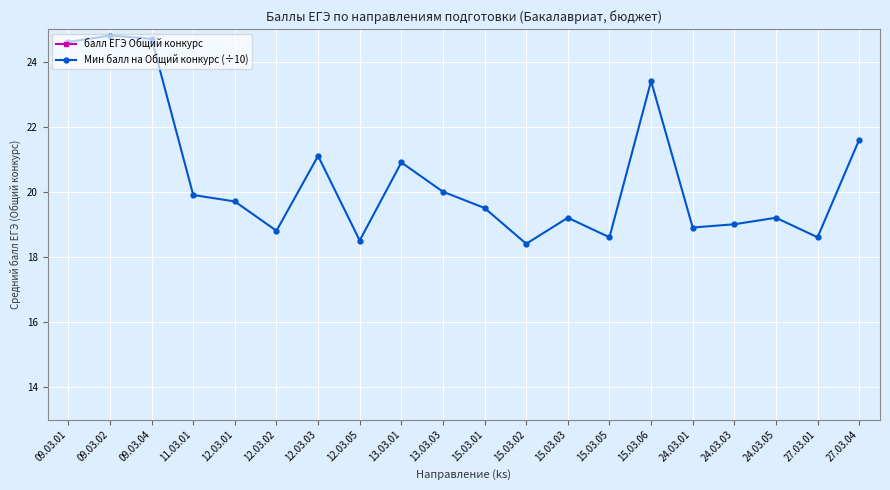

Reading left to right, transcribe all the data shown in this chart.

балл ЕГЭ Общий конкурс: 09.03.01=83.1	09.03.02=84.0	09.03.04=86.8	11.03.01=73.4	12.03.01=70.2	12.03.02=66.6	12.03.03=75.1	12.03.05=70.9	13.03.01=73.5	13.03.03=71.7	15.03.01=69.0	15.03.02=66.3	15.03.03=71.4	15.03.05=68.5	15.03.06=82.2	24.03.01=72.9	24.03.03=66.8	24.03.05=69.4	27.03.01=67.8	27.03.04=75.1
Мин балл на Общий конкурс (÷10): 09.03.01=24.6	09.03.02=24.8	09.03.04=24.7	11.03.01=19.9	12.03.01=19.7	12.03.02=18.8	12.03.03=21.1	12.03.05=18.5	13.03.01=20.9	13.03.03=20.0	15.03.01=19.5	15.03.02=18.4	15.03.03=19.2	15.03.05=18.6	15.03.06=23.4	24.03.01=18.9	24.03.03=19.0	24.03.05=19.2	27.03.01=18.6	27.03.04=21.6